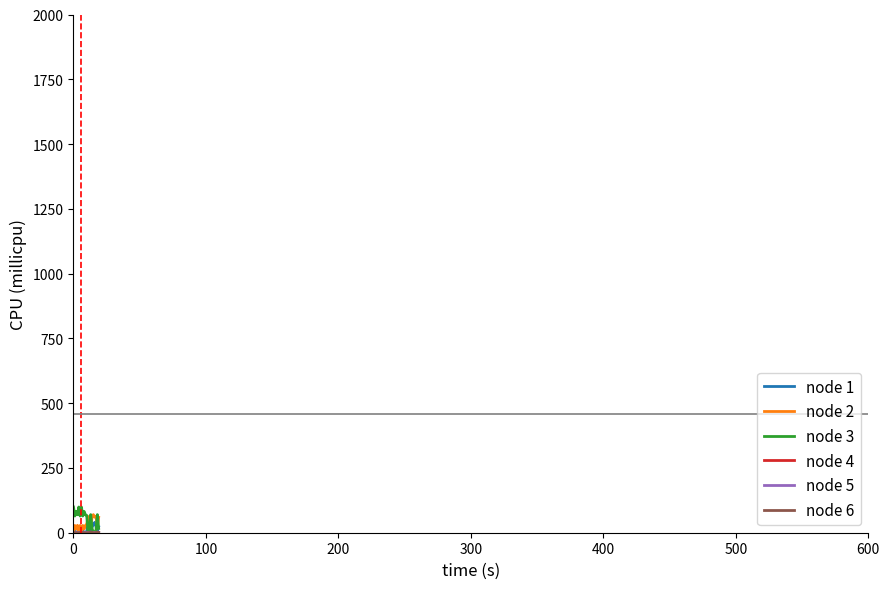

What is the maximum value for node 3?

99.2